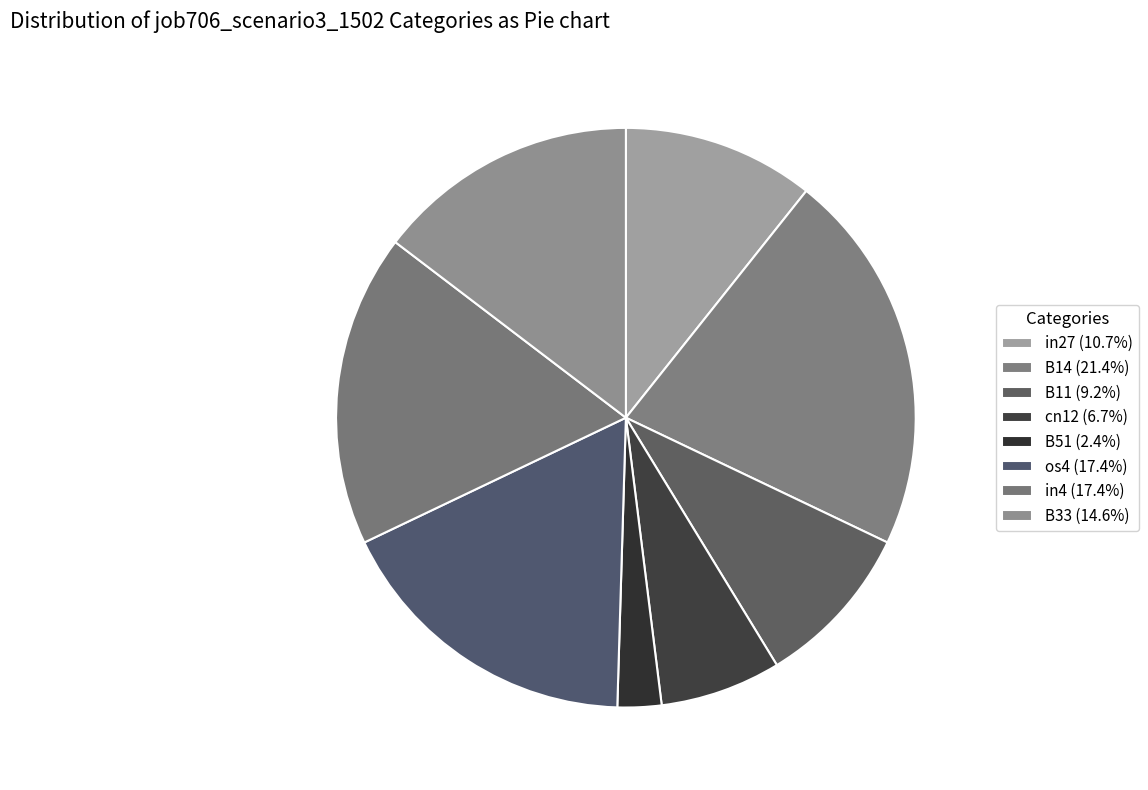

To the nearest percent, what portion does B33 represent?

15%